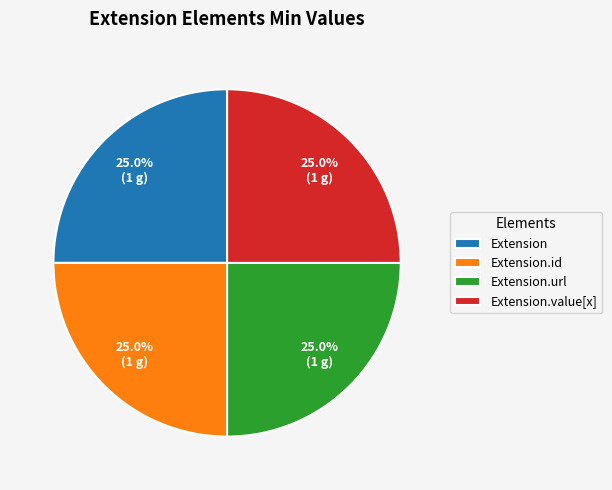

Is there a majority slice in this chart?

No